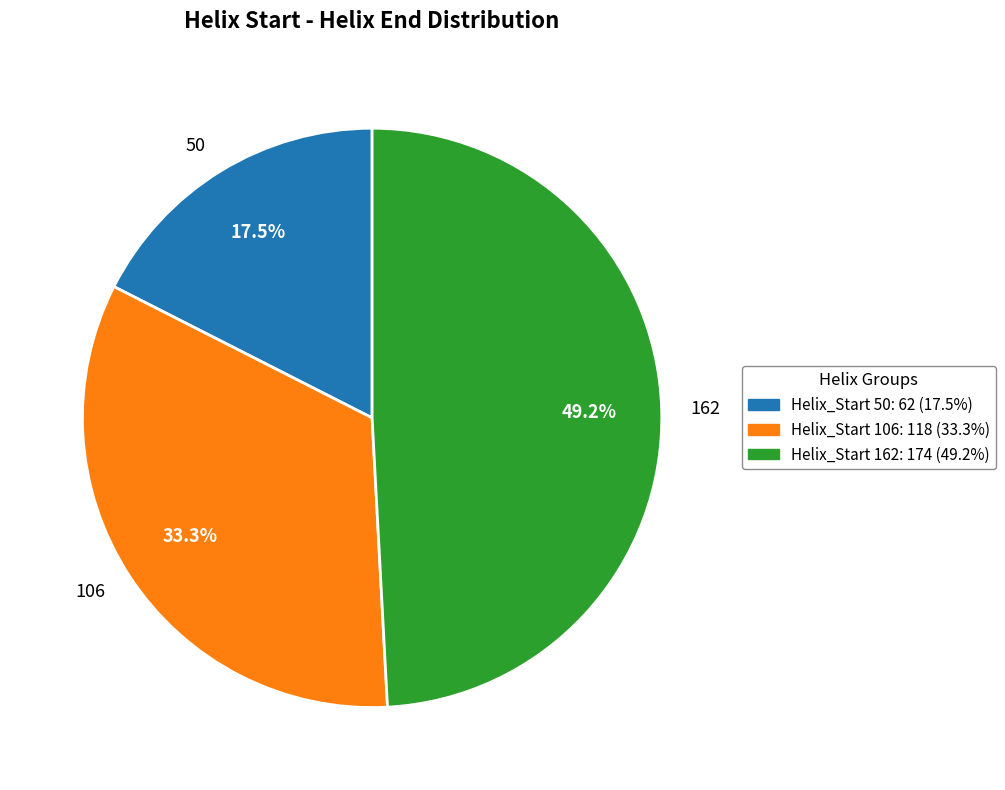

Rank the categories by value from highest to lowest.

162, 106, 50